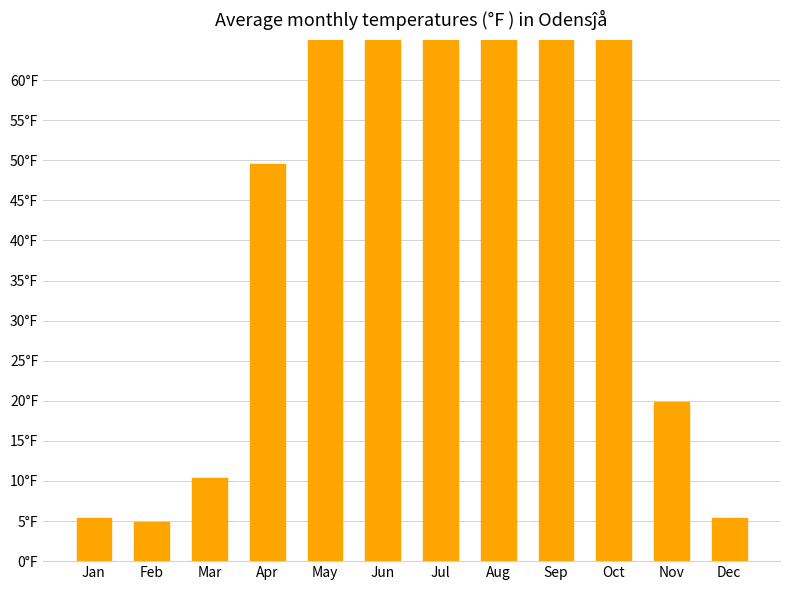

What is the greatest value displayed?

157.5